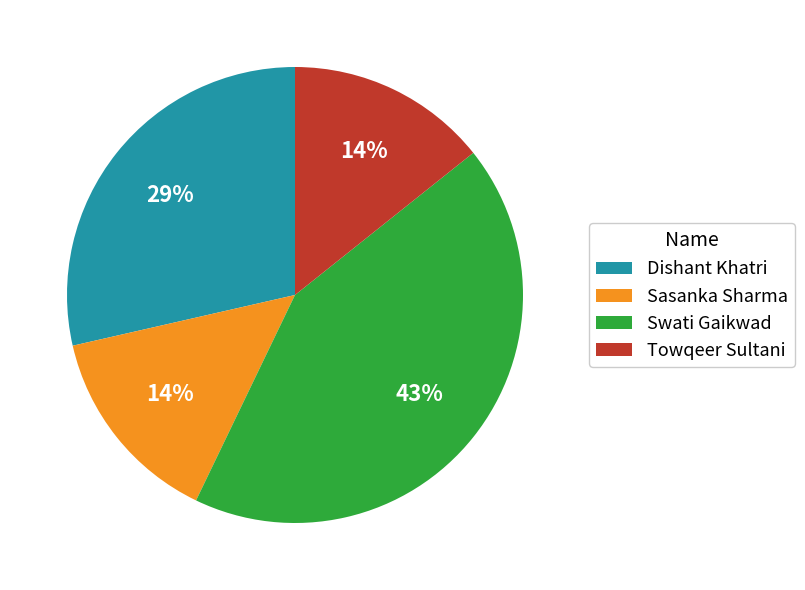

Which slice is the largest?

Swati Gaikwad